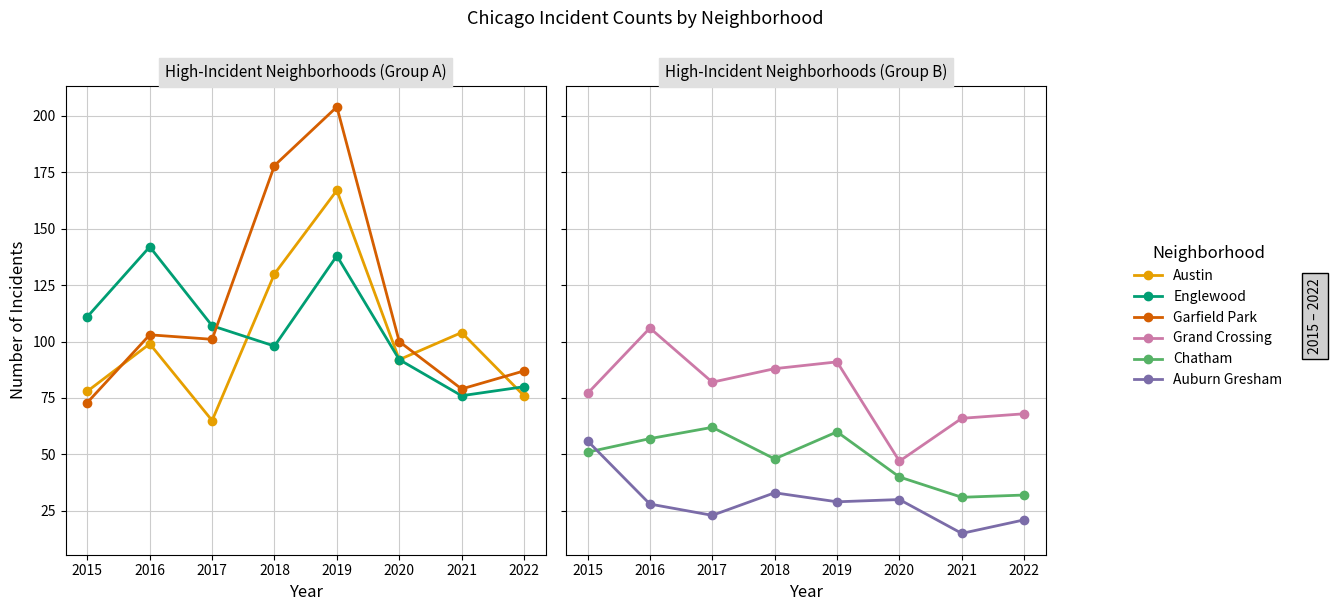

Reading left to right, transcribe all the data shown in this chart.

Austin: 78	99	65	130	167	92	104	76
Englewood: 111	142	107	98	138	92	76	80
Garfield Park: 73	103	101	178	204	100	79	87
Grand Crossing: 77	106	82	88	91	47	66	68
Chatham: 51	57	62	48	60	40	31	32
Auburn Gresham: 56	28	23	33	29	30	15	21